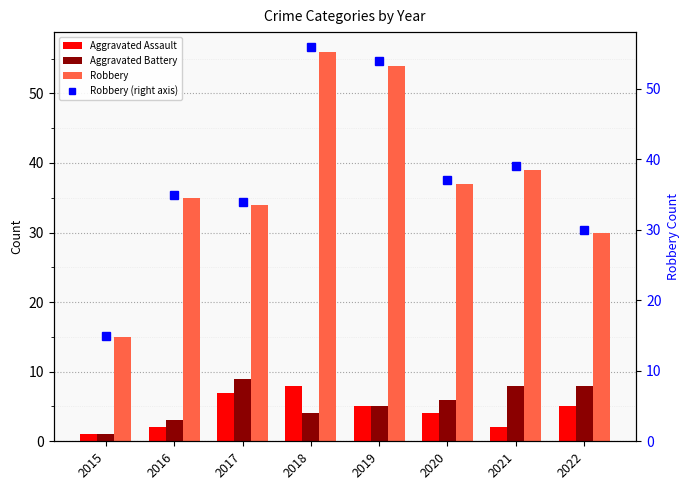

At how many categories does at least one series exceed 21?

7